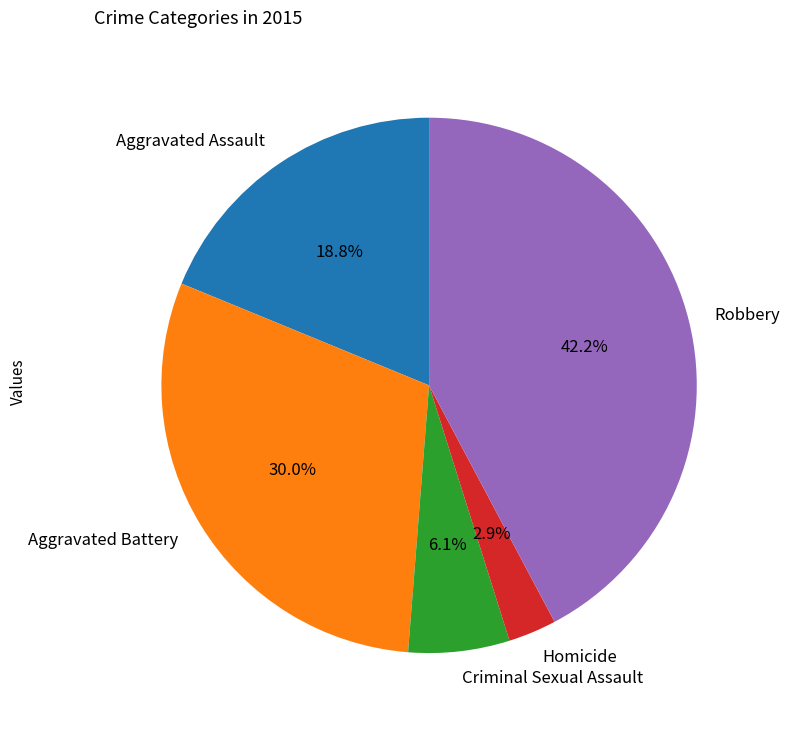

To the nearest percent, what is the difference between the largest and smallest slice percentages?

39%